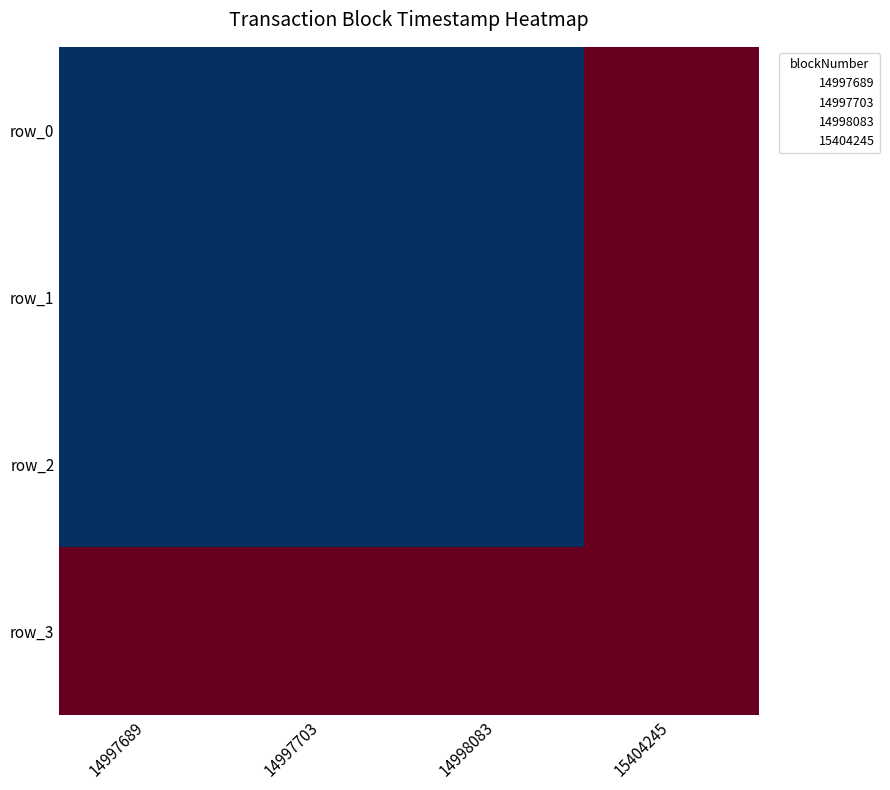

What is the difference between the row_1 values at 14997703 and 15404245?

2.0